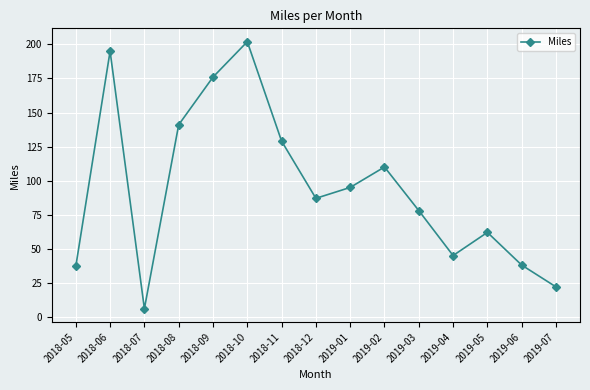

What value does the data have at 2018-11?

129